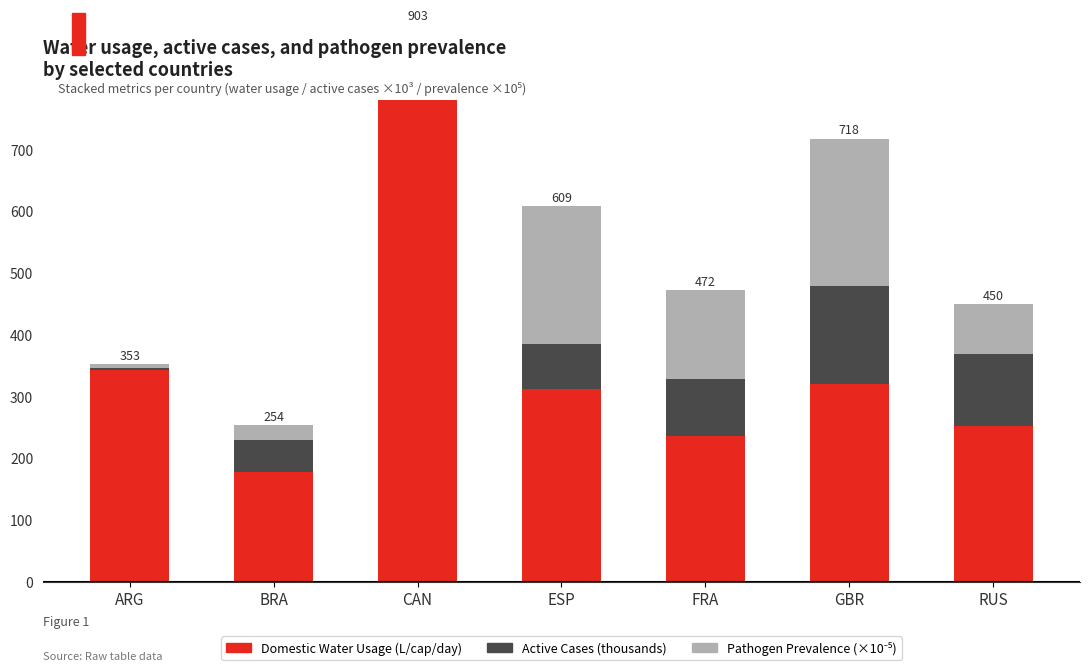

Which series has the largest range (max minus min)?

Domestic Water Usage (L/cap/day)